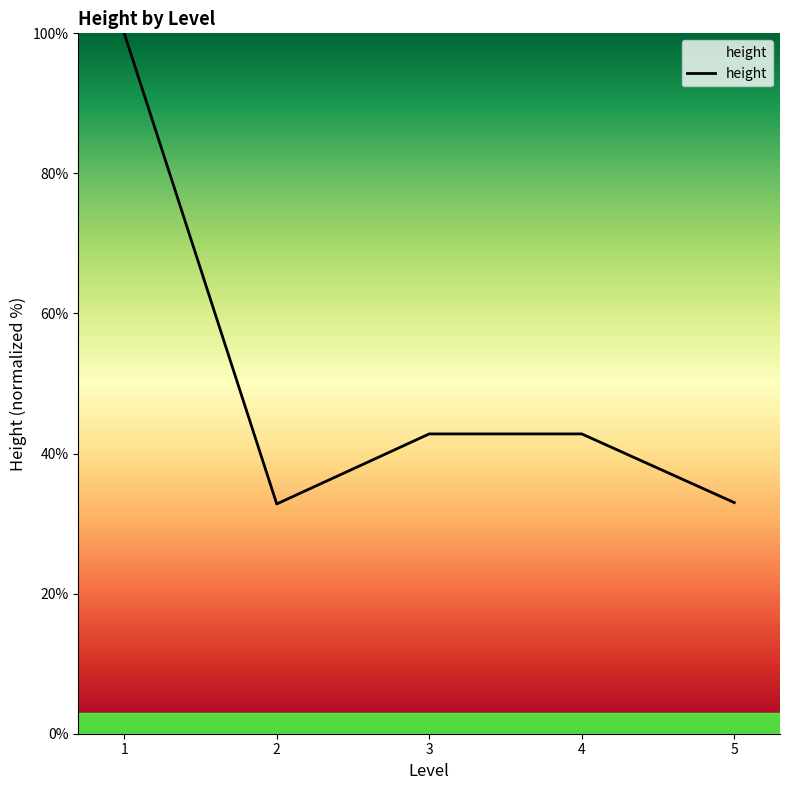

Which has a higher value, 2 or 4?

4